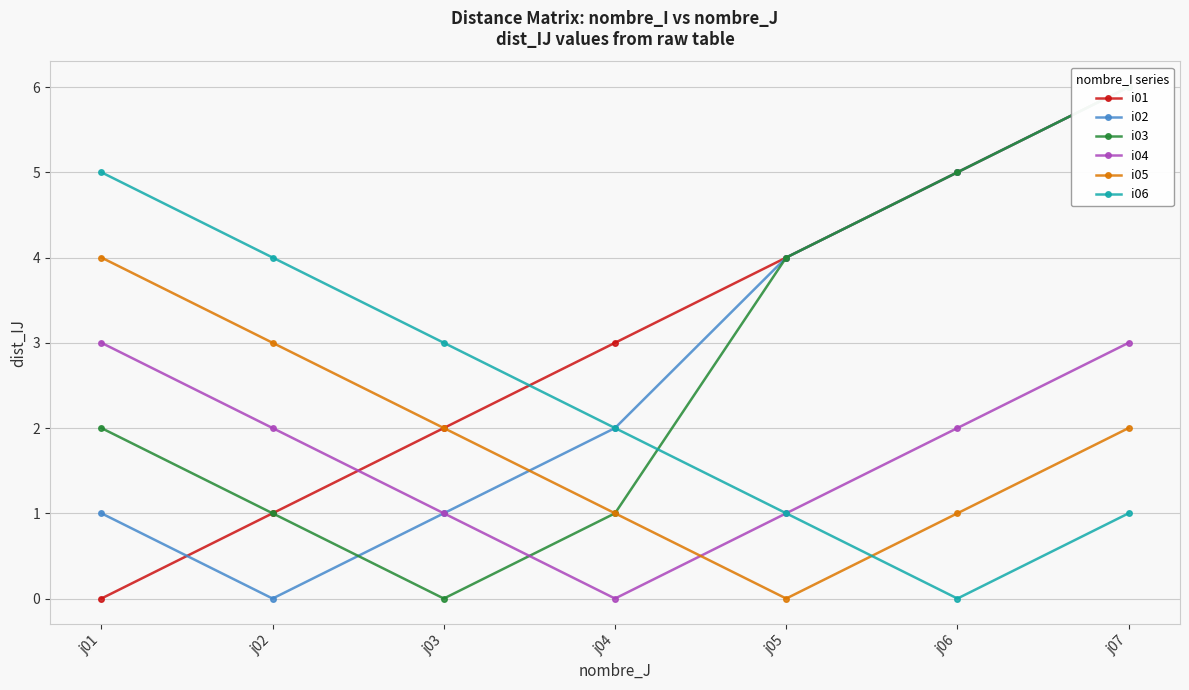

The value of i05 at j06 is 2. True or false?

False